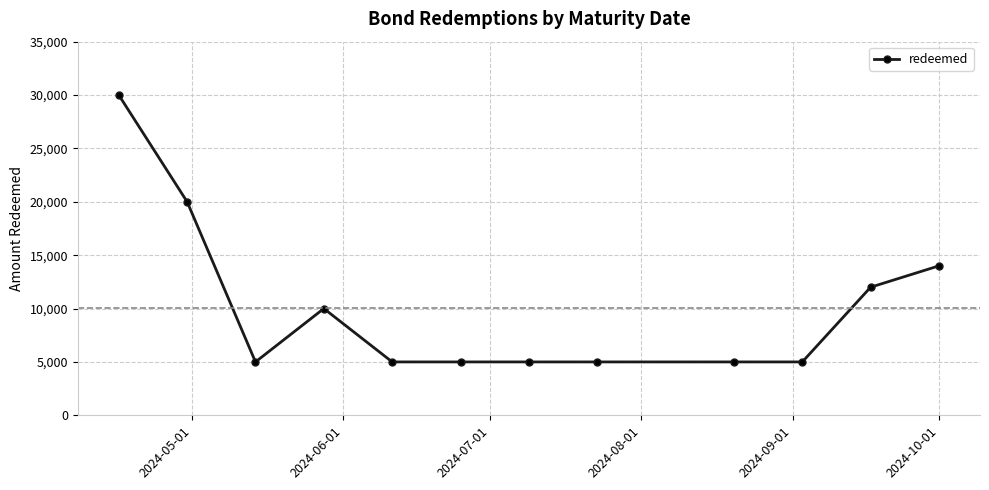

What is the sum of all values?

121000